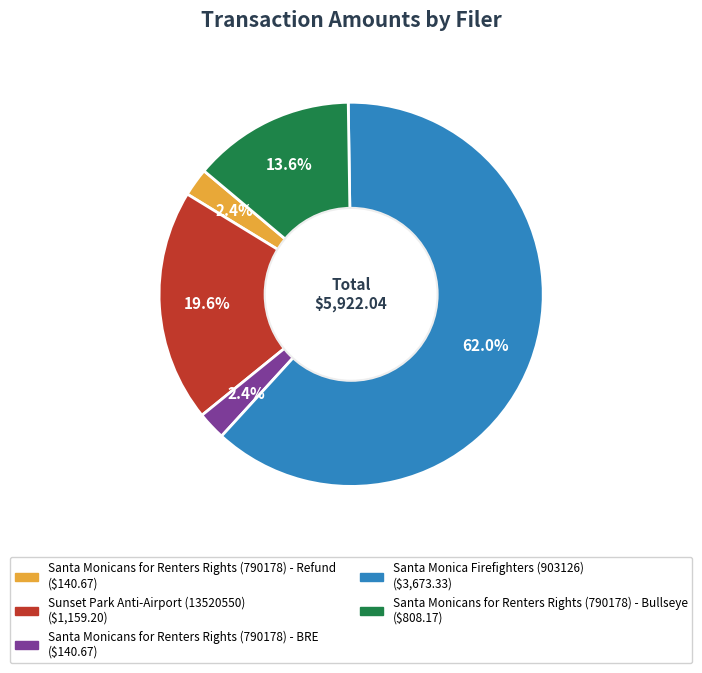

Does any single category account for the majority?

Yes